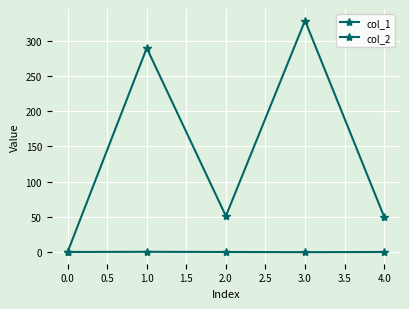

True or false: col_2 and col_1 cross at least once.

False